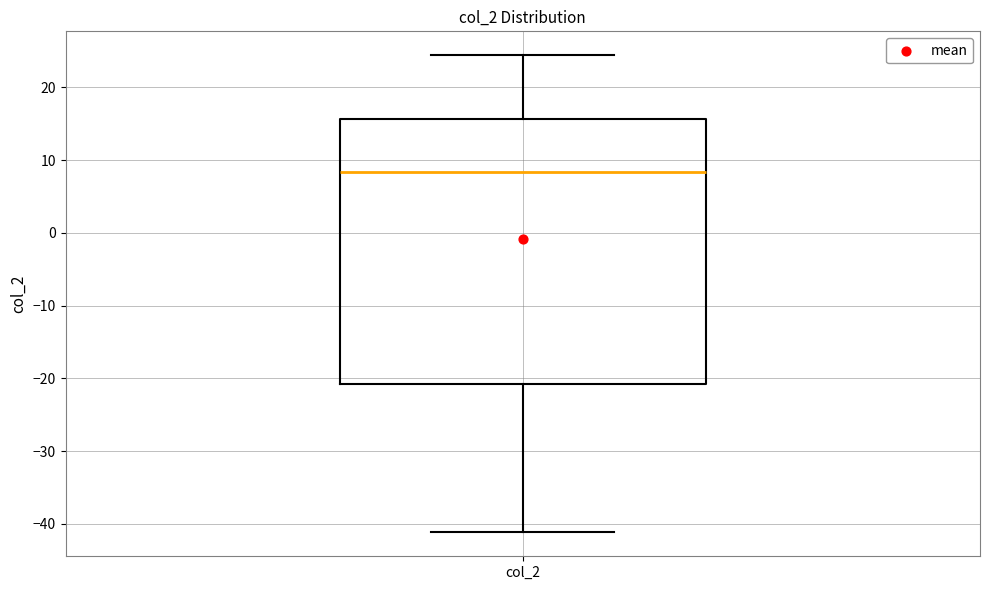

Transcribe this box plot: give where the median line is, the range the box spans, and where the two whiskers end, as read against the y-axis. The values are not printed on the chart, so give them approximately, as read against the axis.

median 8, box -21 to 16, whiskers -41 to 24